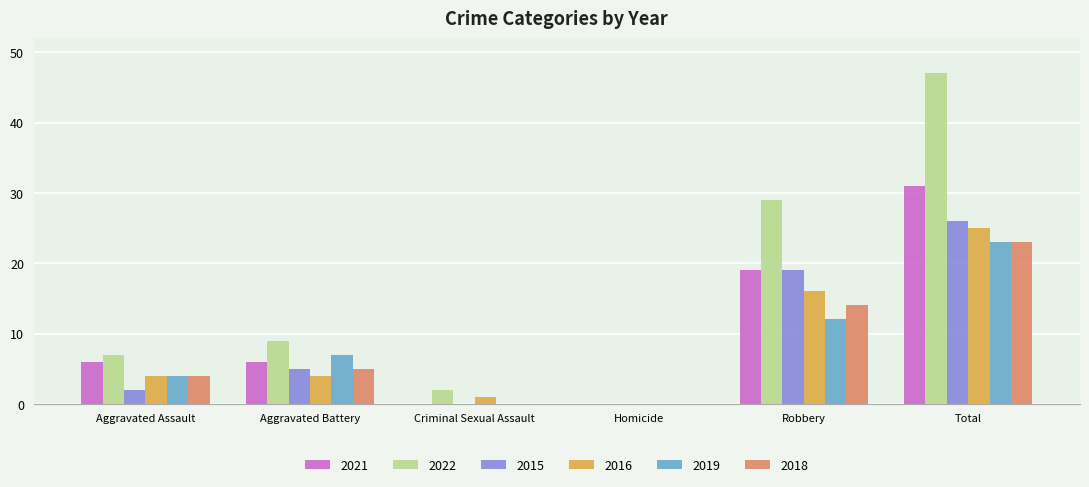

What is the sum of all 2015 values?

52